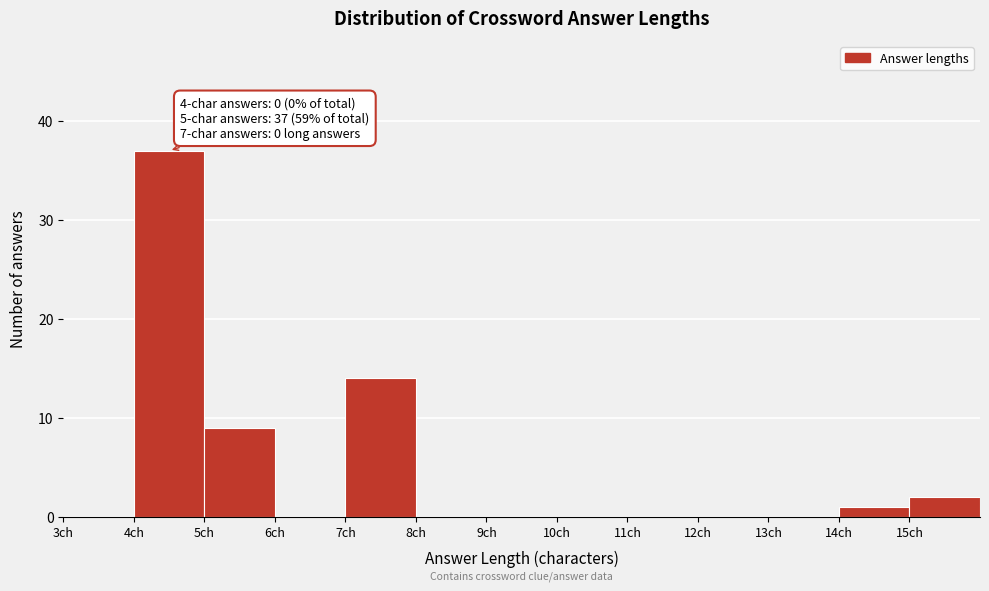

Which range on the x-axis has the tallest bar?

4 to 5